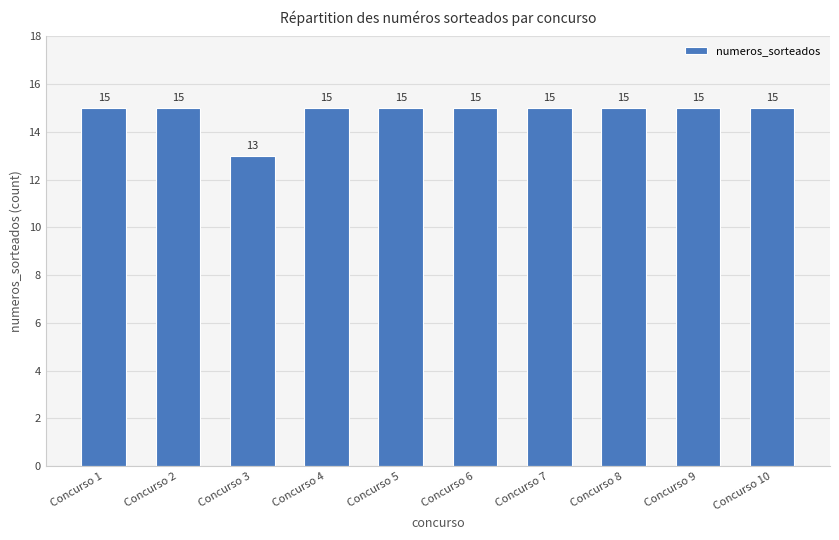

What value does the data have at Concurso 6?

15